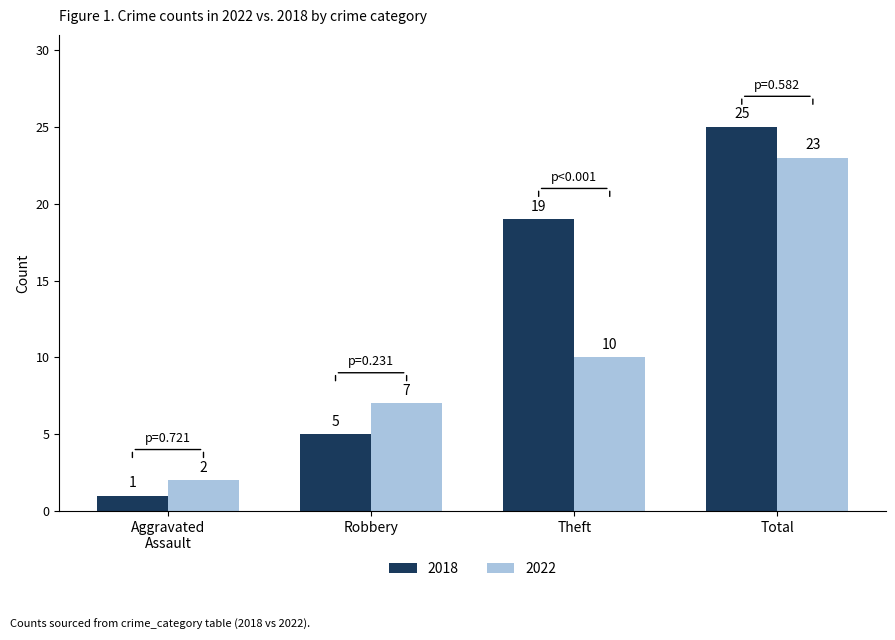

What is the label of the 1st bar from the left?

Aggravated
Assault